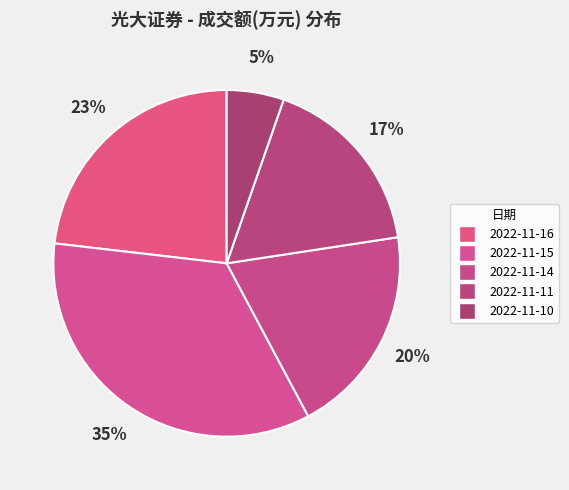

What is the change in value from 2022-11-15 to 2022-11-11?

-207374